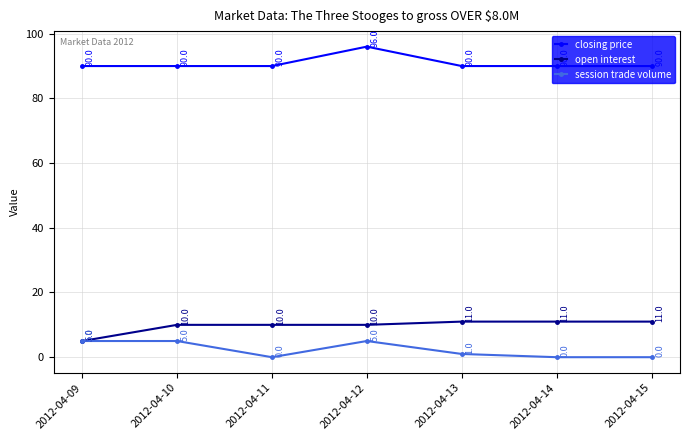

What is the value of the closing price point at the 7th from the left?

90